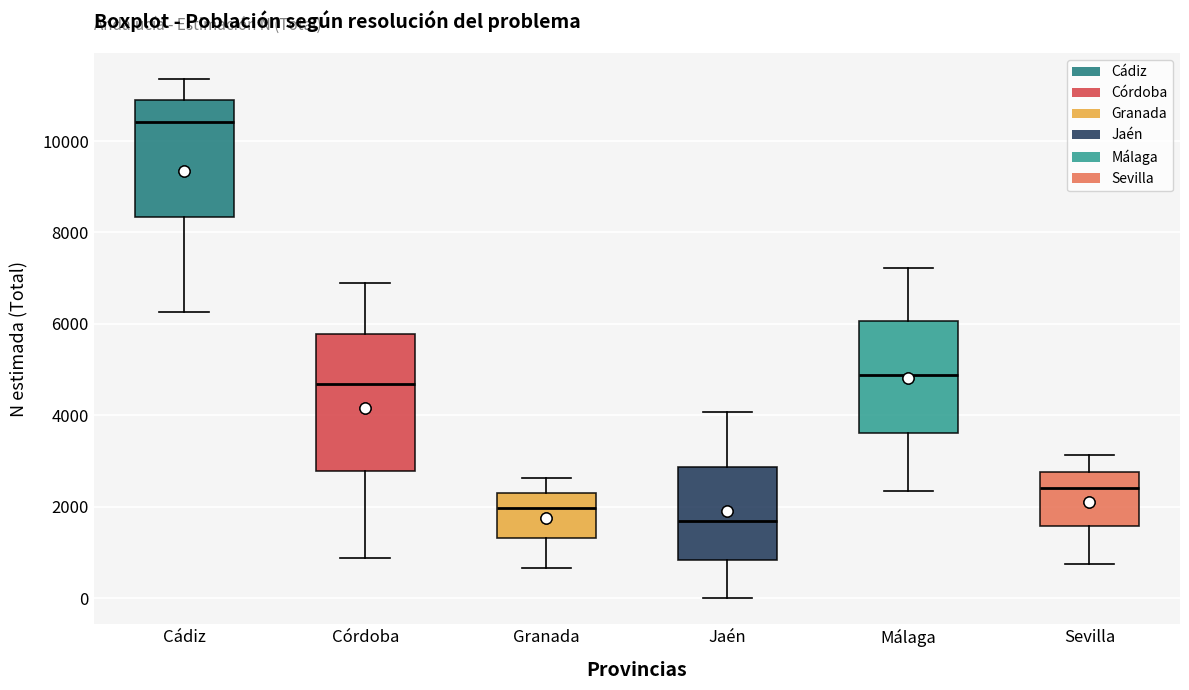

Where does the lower whisker of the box for Granada end on the y-axis? The values are not printed on the chart, so give them approximately, as read against the axis.

600